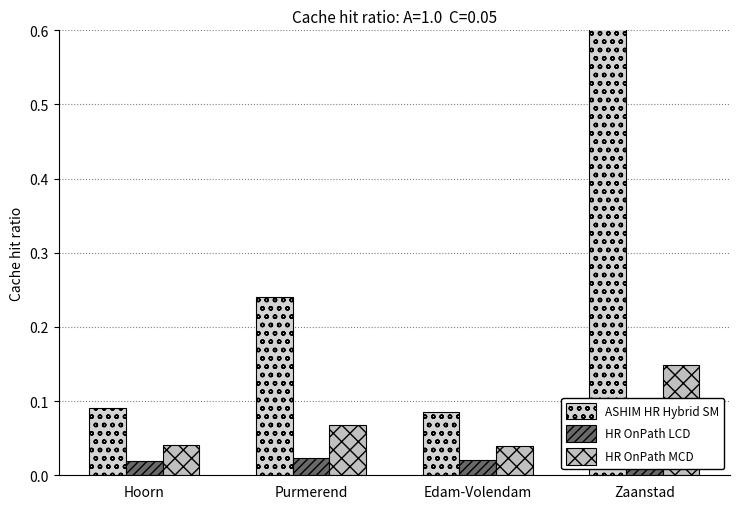

What position from the right is Edam-Volendam?

2